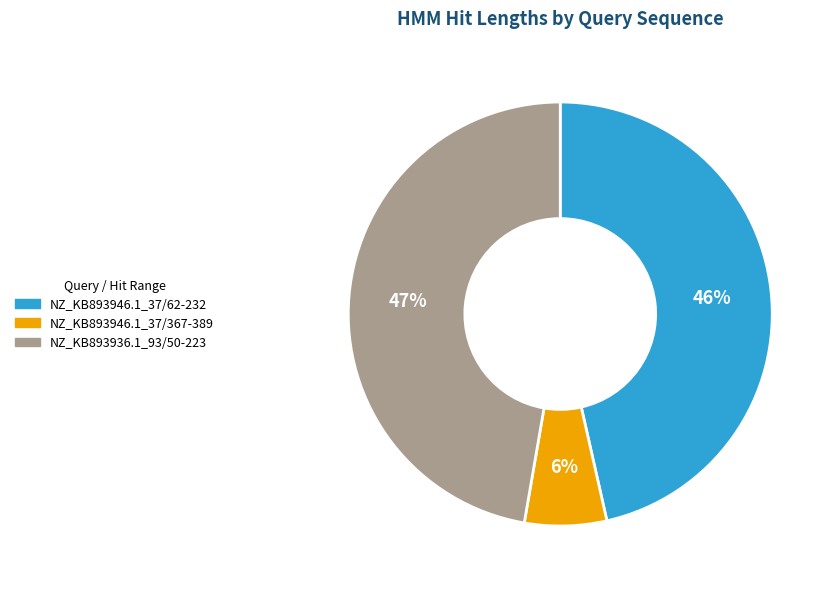

To the nearest percent, what portion does NZ_KB893946.1_37/62-232 represent?

46%